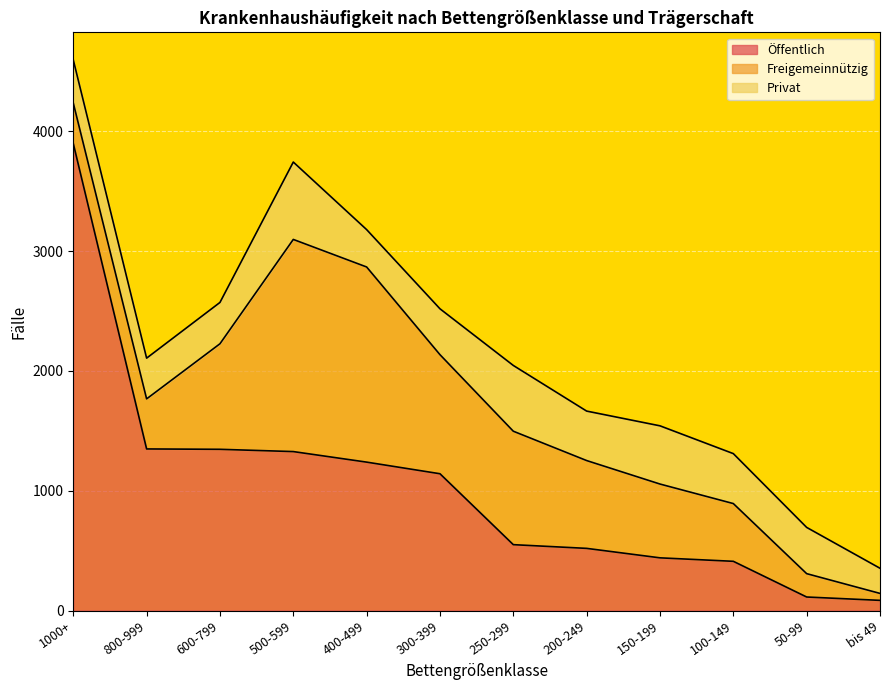

Between 100-149 and 150-199, which is larger?

150-199